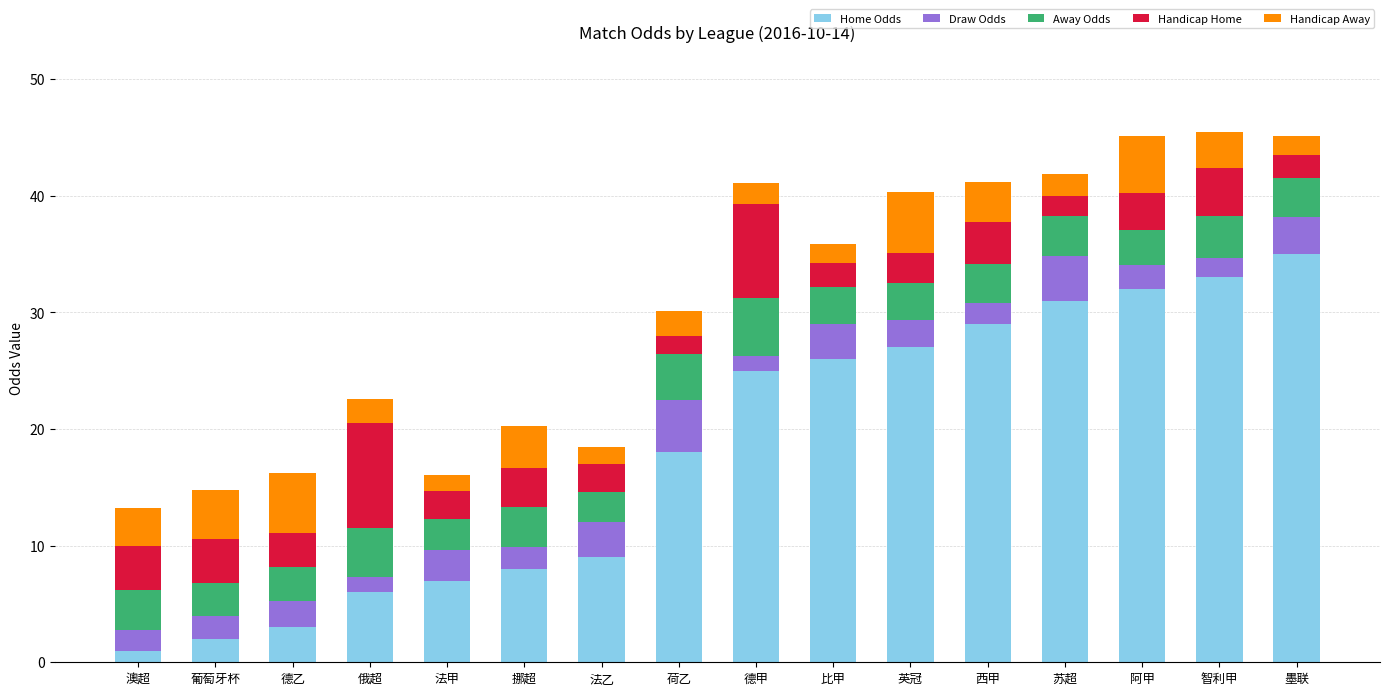

What is the total value across all series at 德甲?

41.1